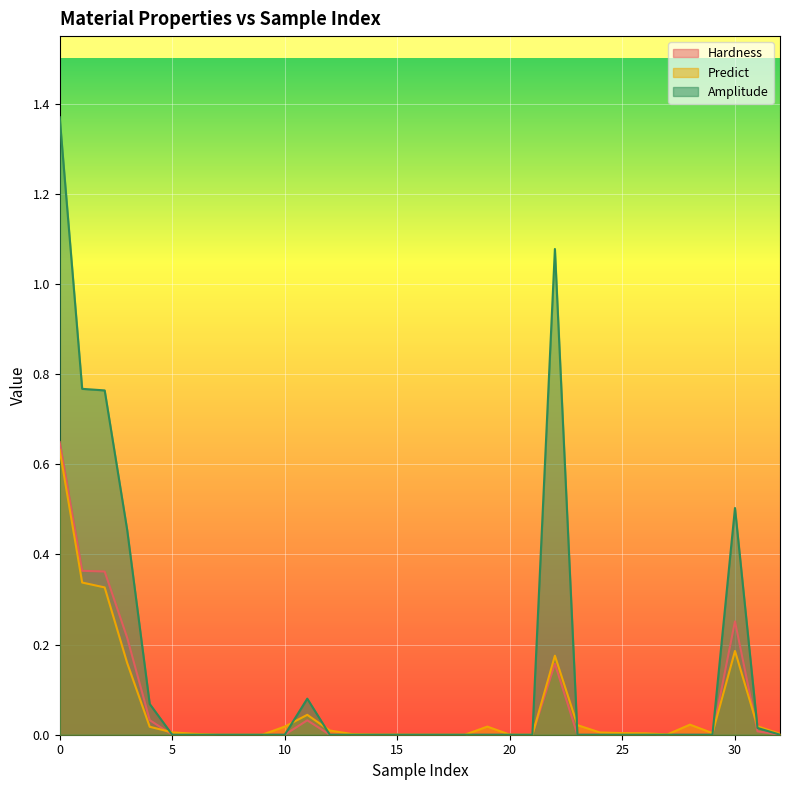

At which label does Amplitude reach its minimum?

5